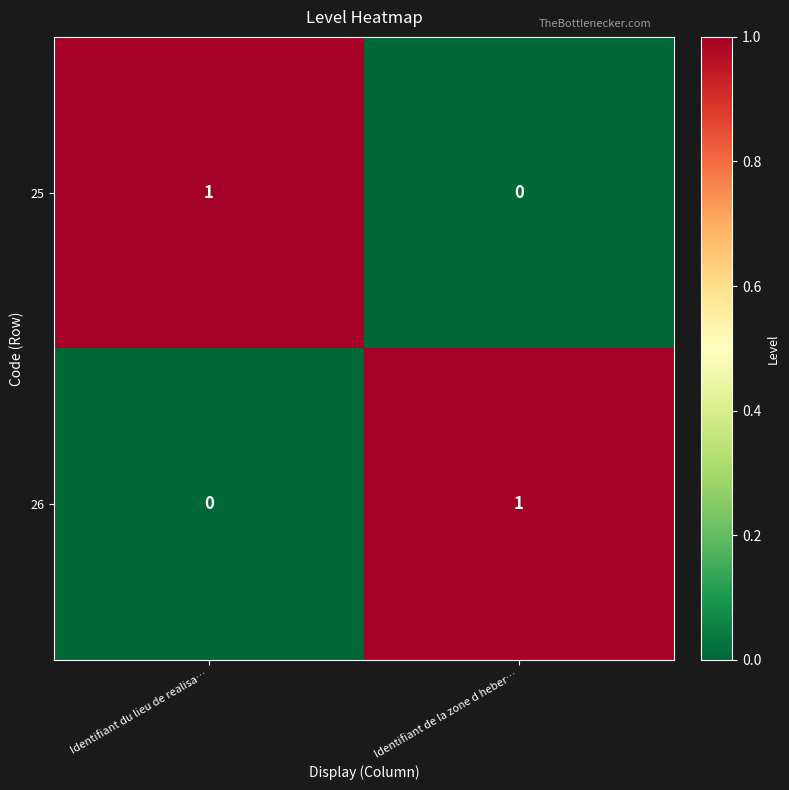

Is it true that 26 equals 0 at Identifiant du lieu de realisa…?

True